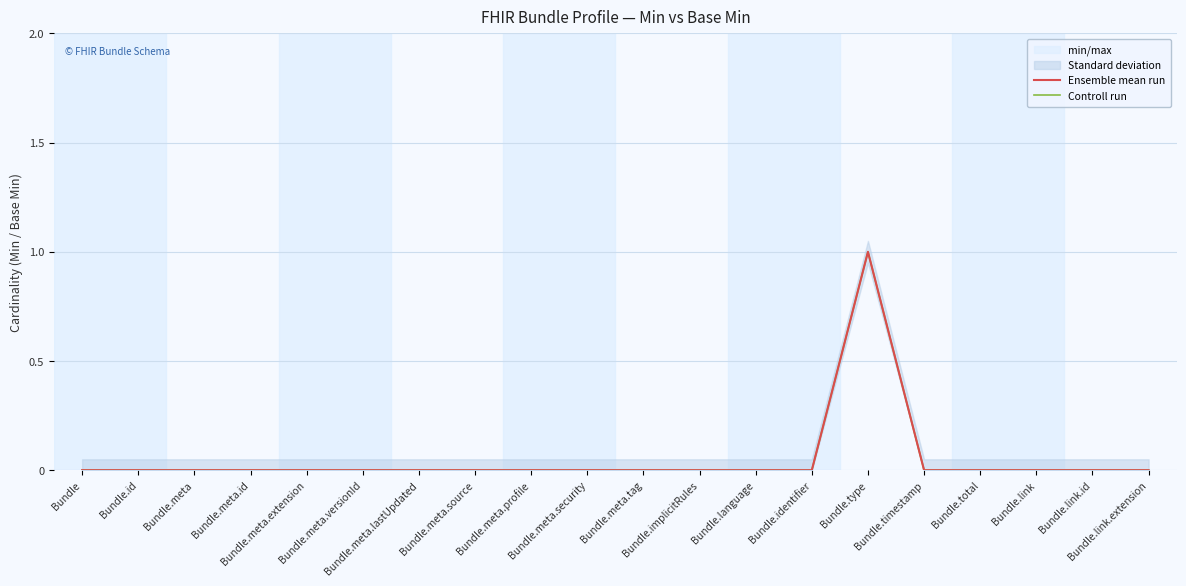

Count the Controll run values in the range 0 to 1.

20